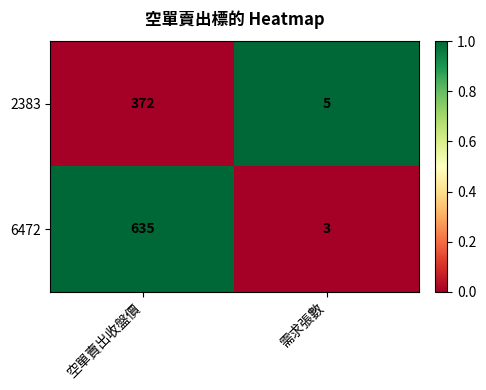

At which label does 6472 reach its minimum?

需求張數